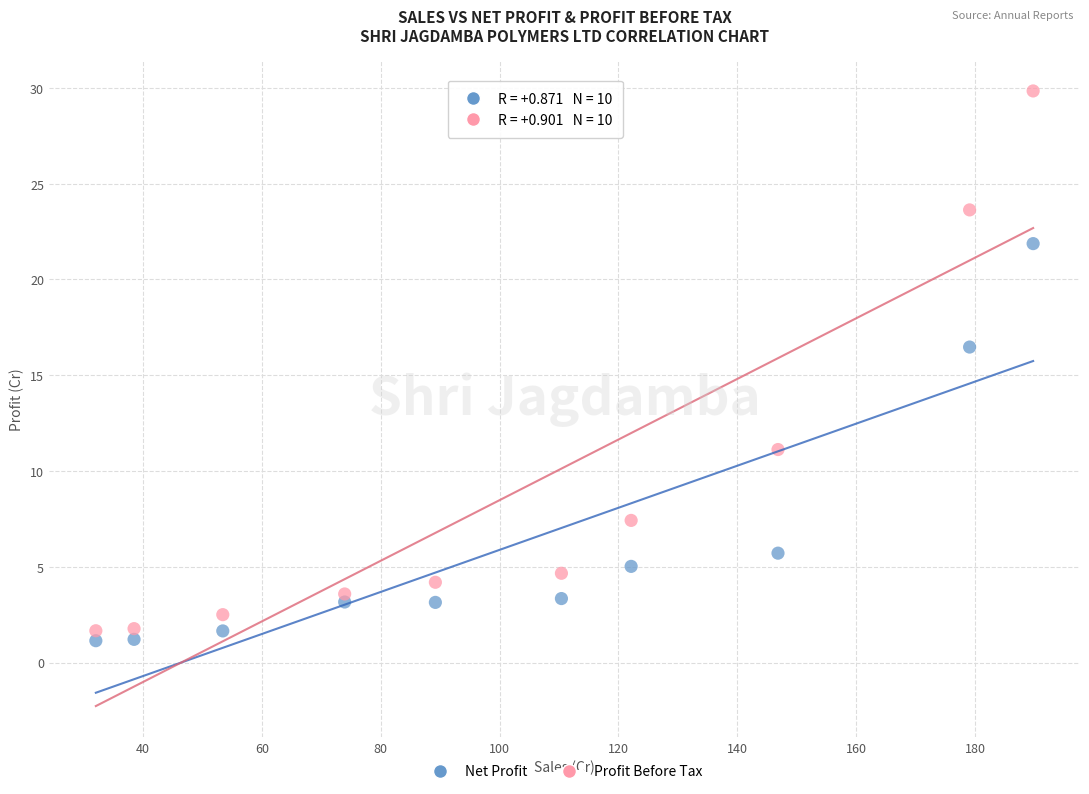

Which series has the largest Y range (max minus min)?

Profit Before Tax